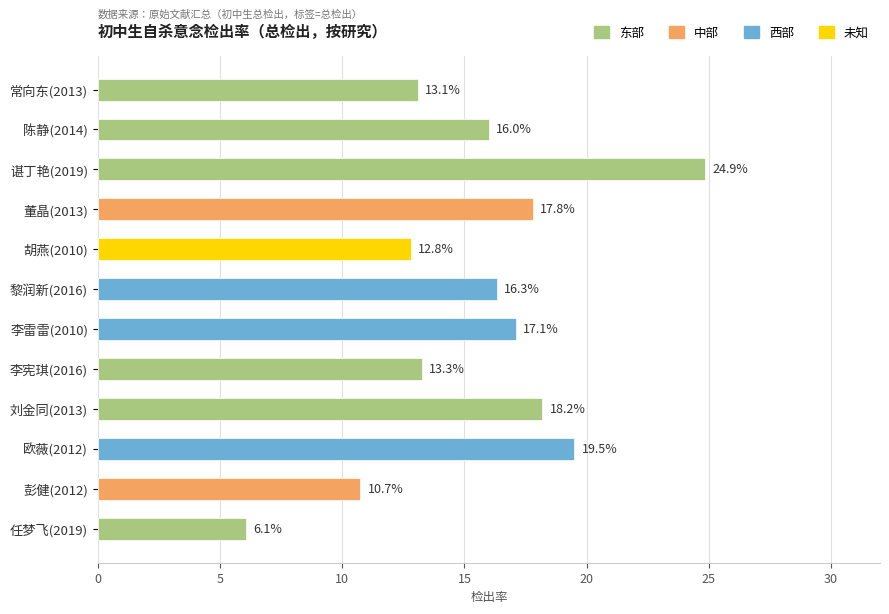

Which label corresponds to the smallest value in the chart?

任梦飞(2019)